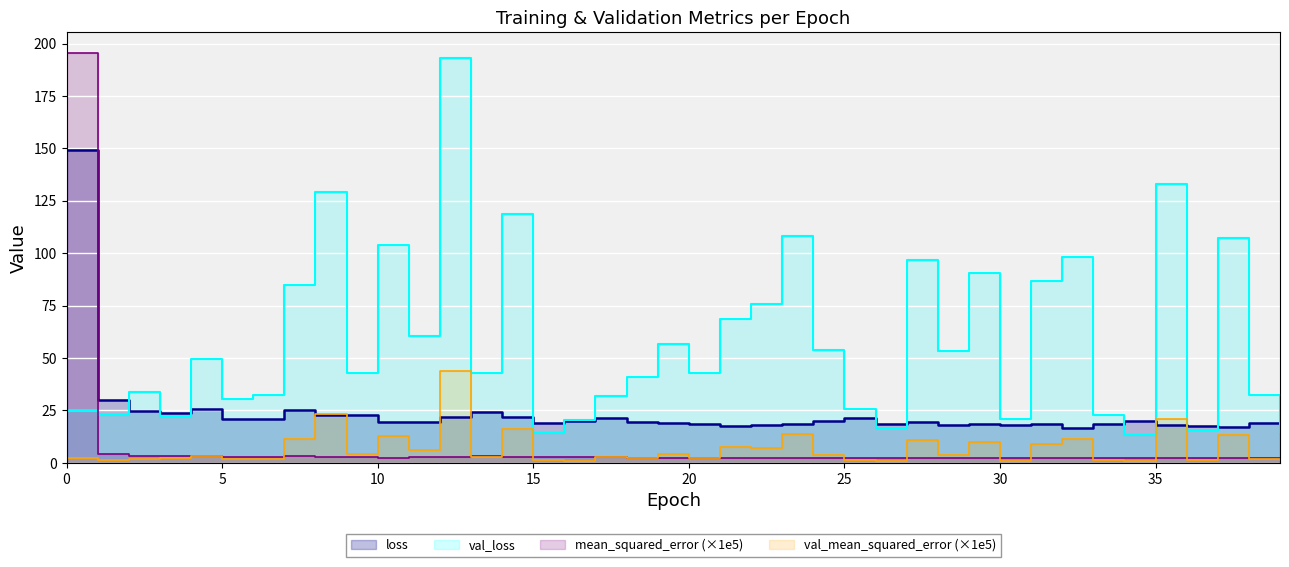

At how many categories does at least one series exceed 44?

20